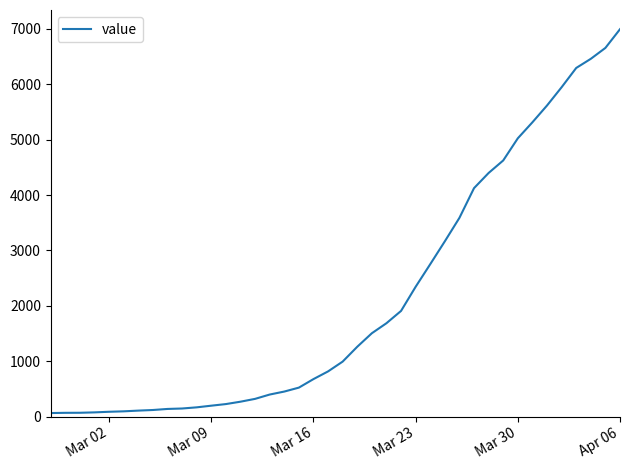

What is the difference between the maximum and minimum values?

6931